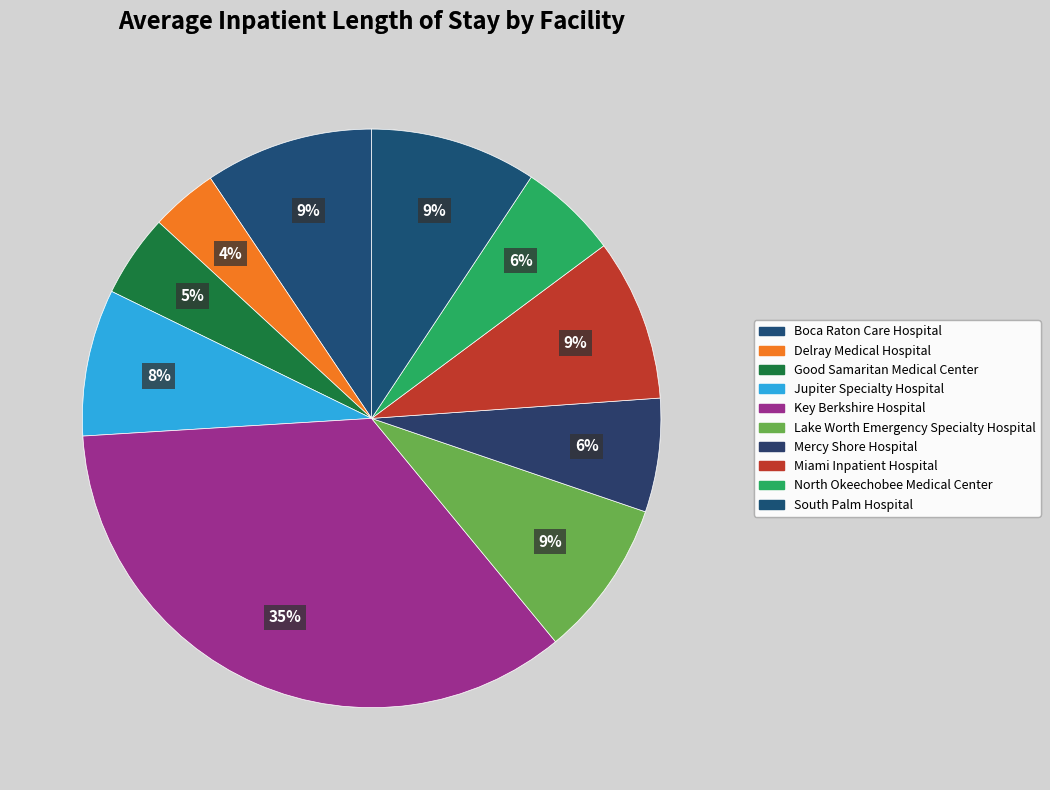

To the nearest percent, what is the difference between the Delray Medical Hospital and North Okeechobee Medical Center slice percentages?

2%